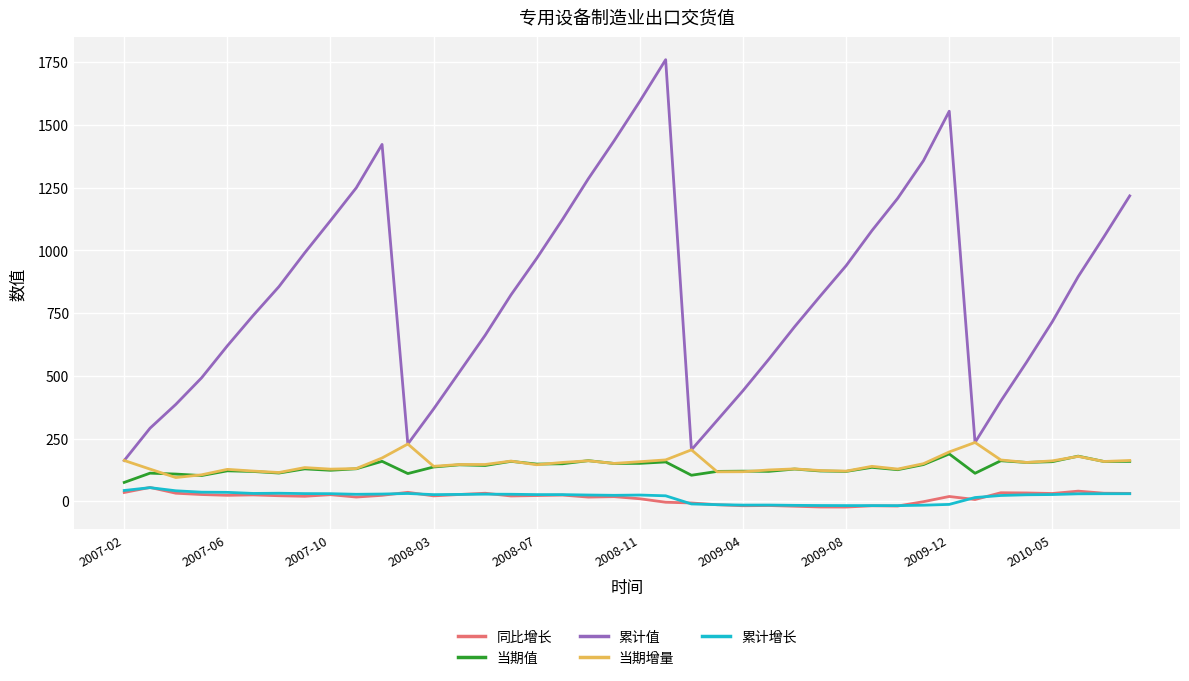

What is the maximum value for 同比增长?

55.6